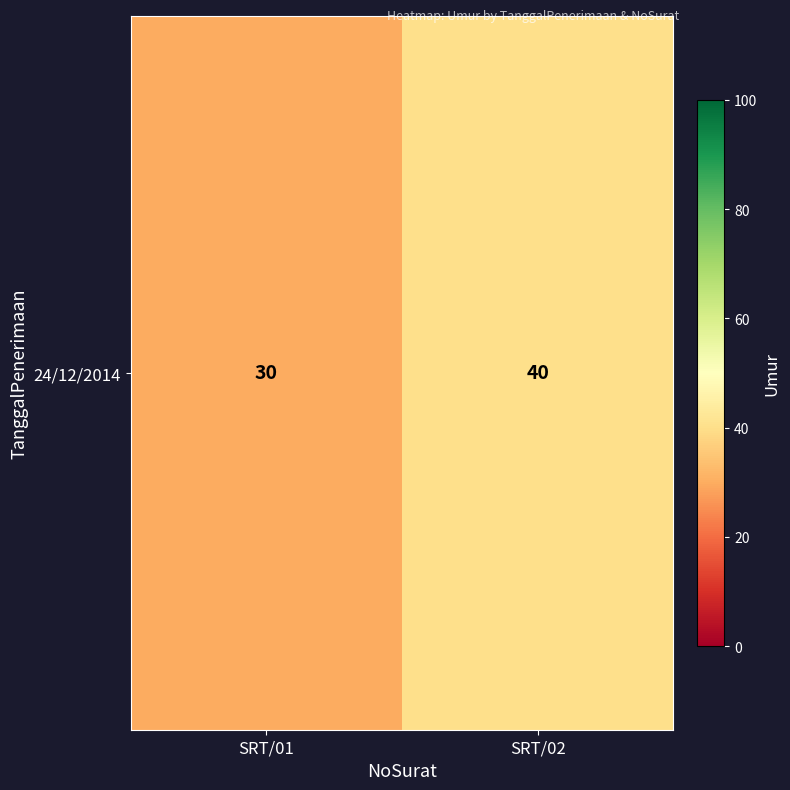

The value at SRT/01 is 30. True or false?

True